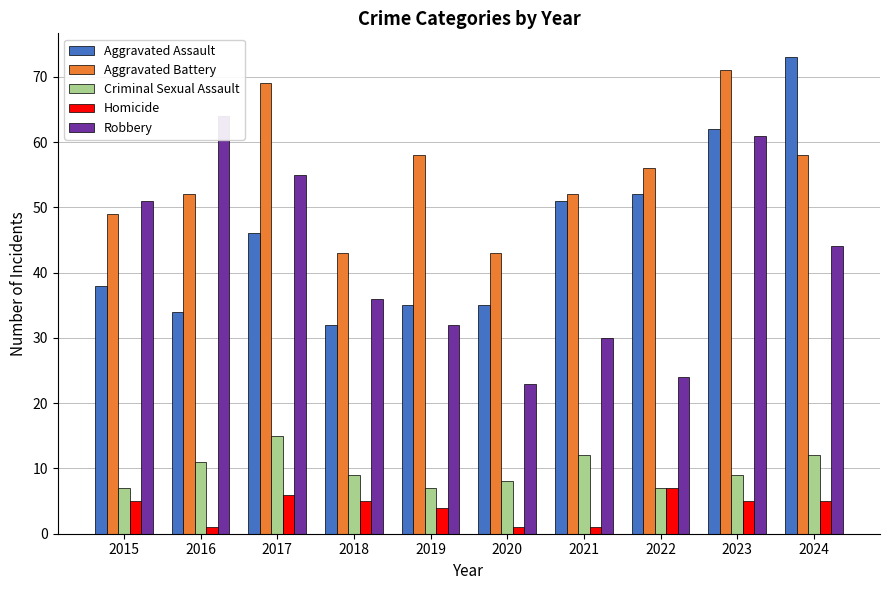

What are all the series names shown in the legend?

Aggravated Assault, Aggravated Battery, Criminal Sexual Assault, Homicide, Robbery